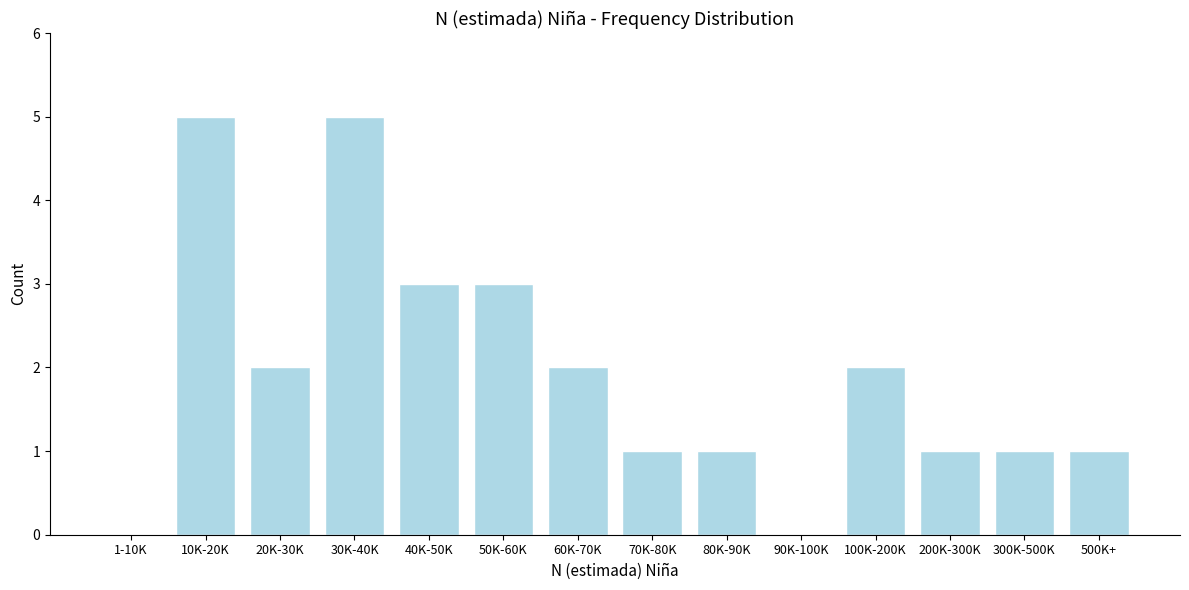

Reading right to left, list all the values displayed in this chart.

500K+=1	300K-500K=1	200K-300K=1	100K-200K=2	90K-100K=0	80K-90K=1	70K-80K=1	60K-70K=2	50K-60K=3	40K-50K=3	30K-40K=5	20K-30K=2	10K-20K=5	1-10K=0